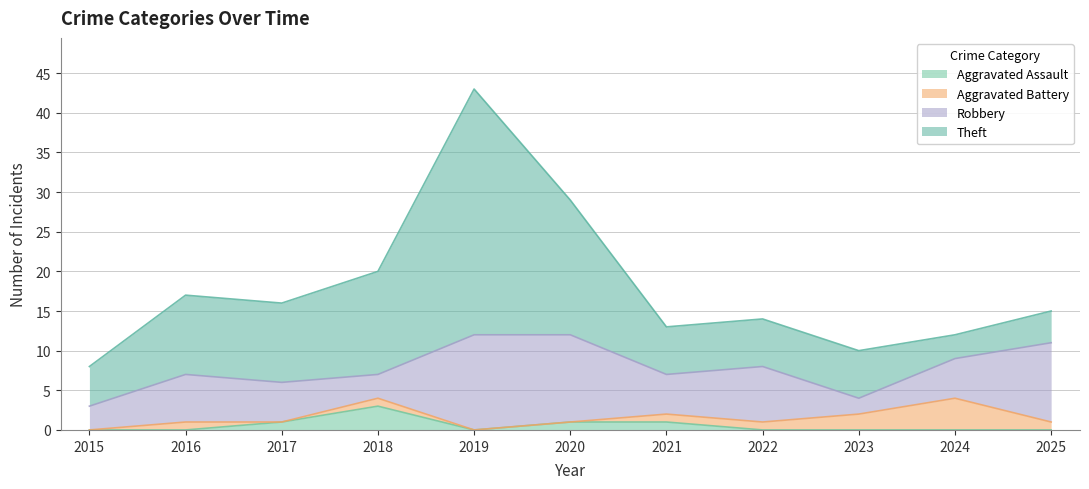

How many positive values does the Aggravated Battery series have?

7